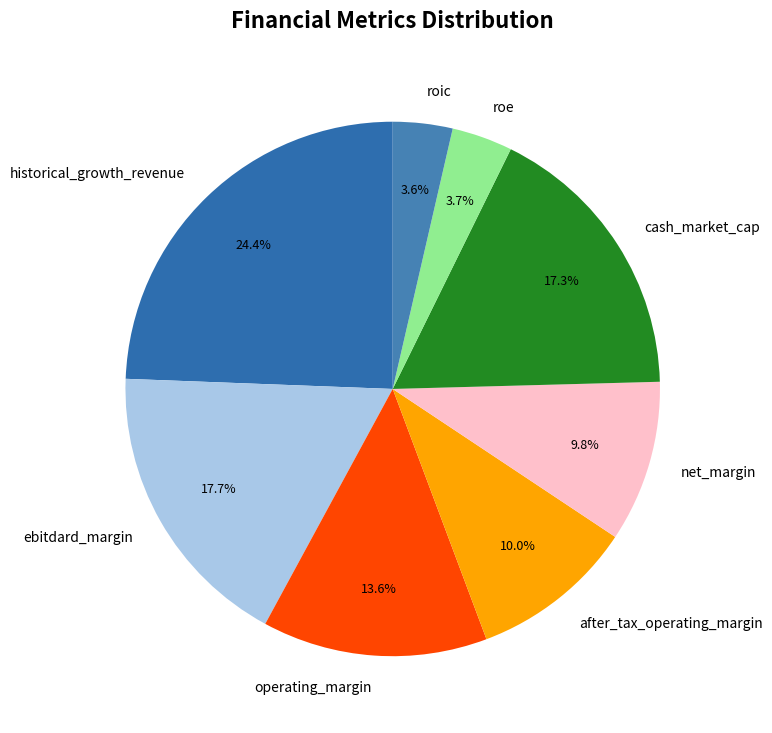

Is it true that historical_growth_revenue is 31% of the pie?

False